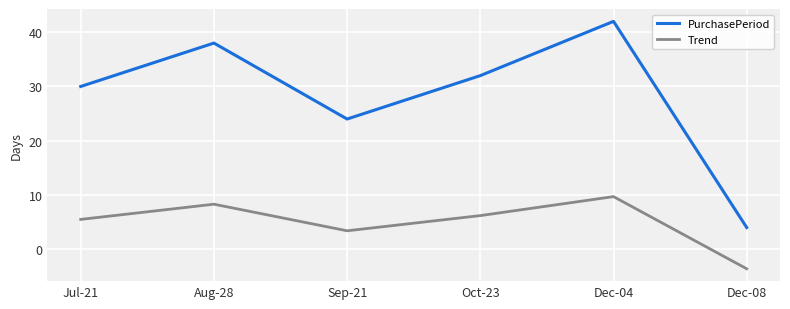

What position from the left is Aug-28?

2